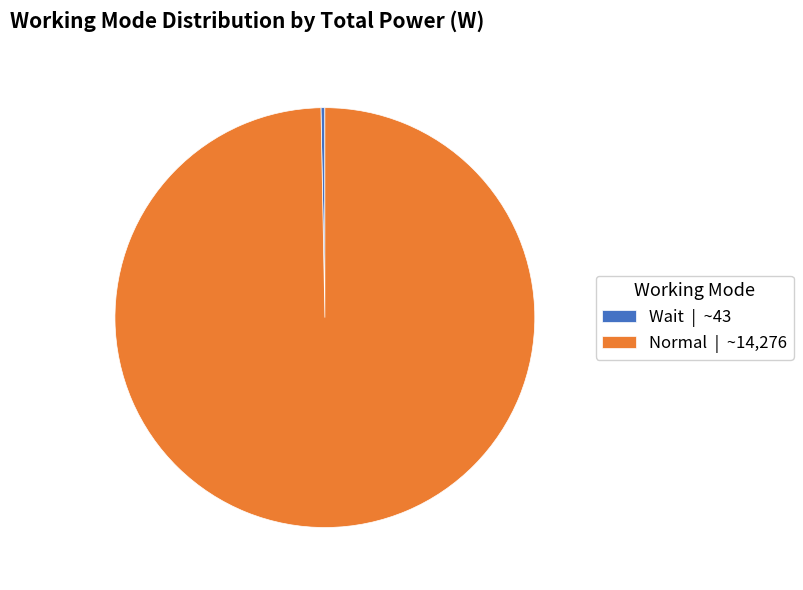

Which category has the biggest portion of the pie?

Normal